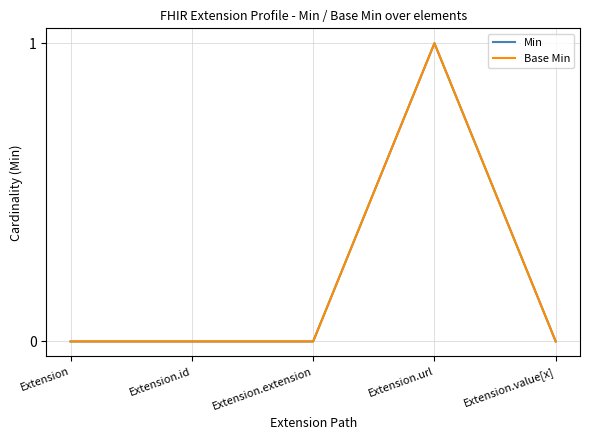

Rank the series by their maximum value, from lowest to highest.

Min, Base Min